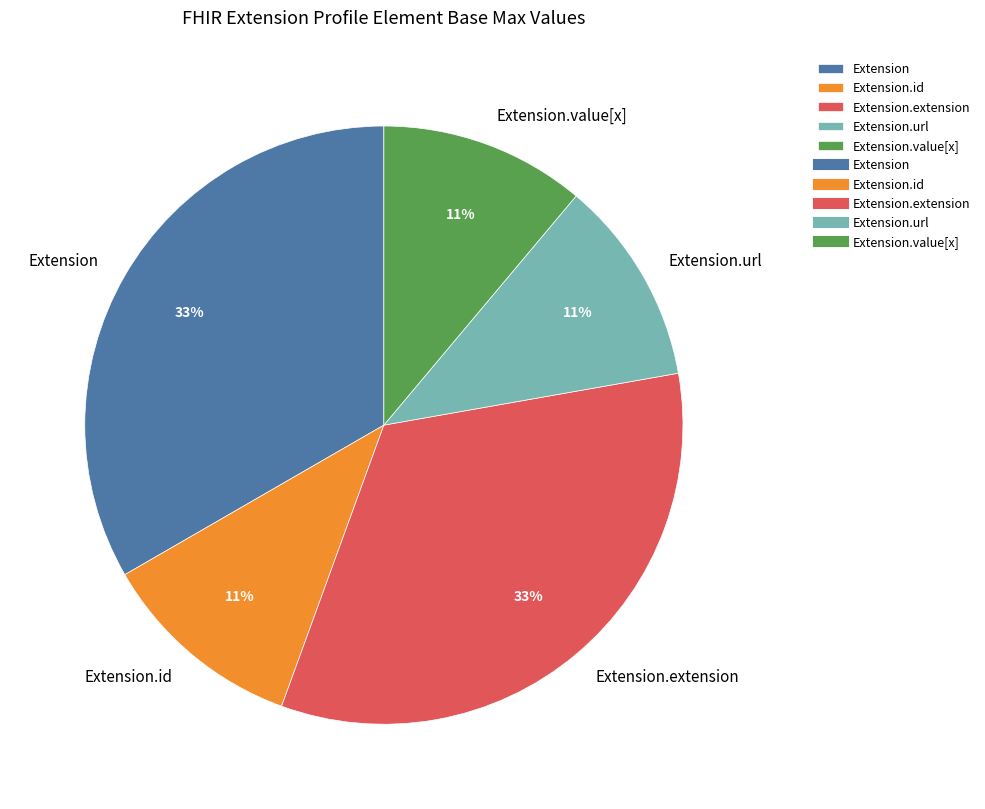

Do Extension.id and Extension.extension together represent more than half of the pie?

No